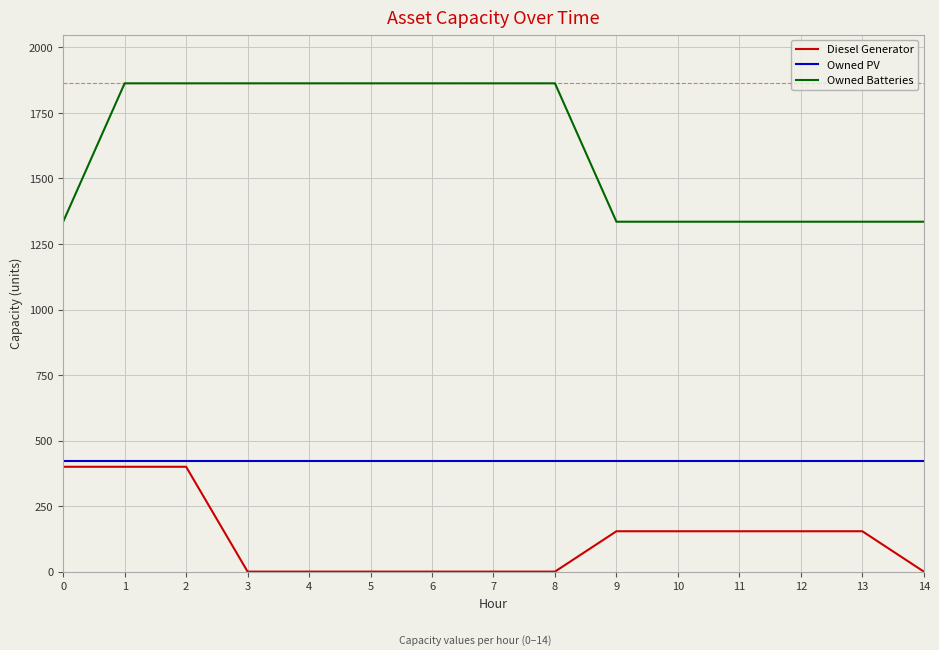

True or false: Owned PV and Diesel Generator cross at least once.

False